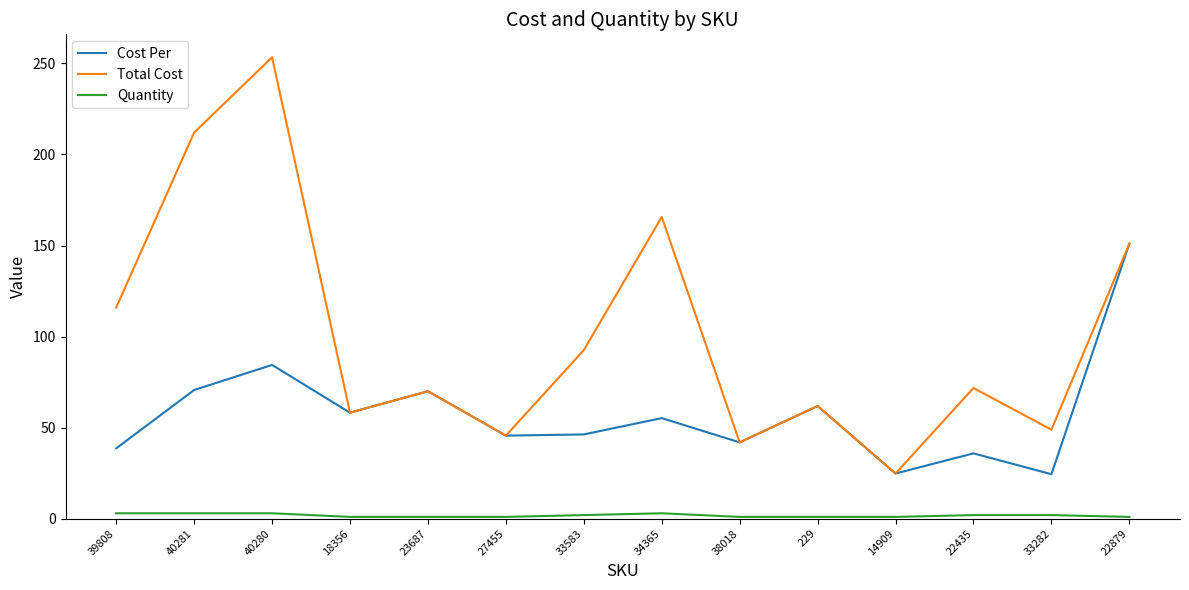

What is the spread (max minus min) of values at 33583?

90.6